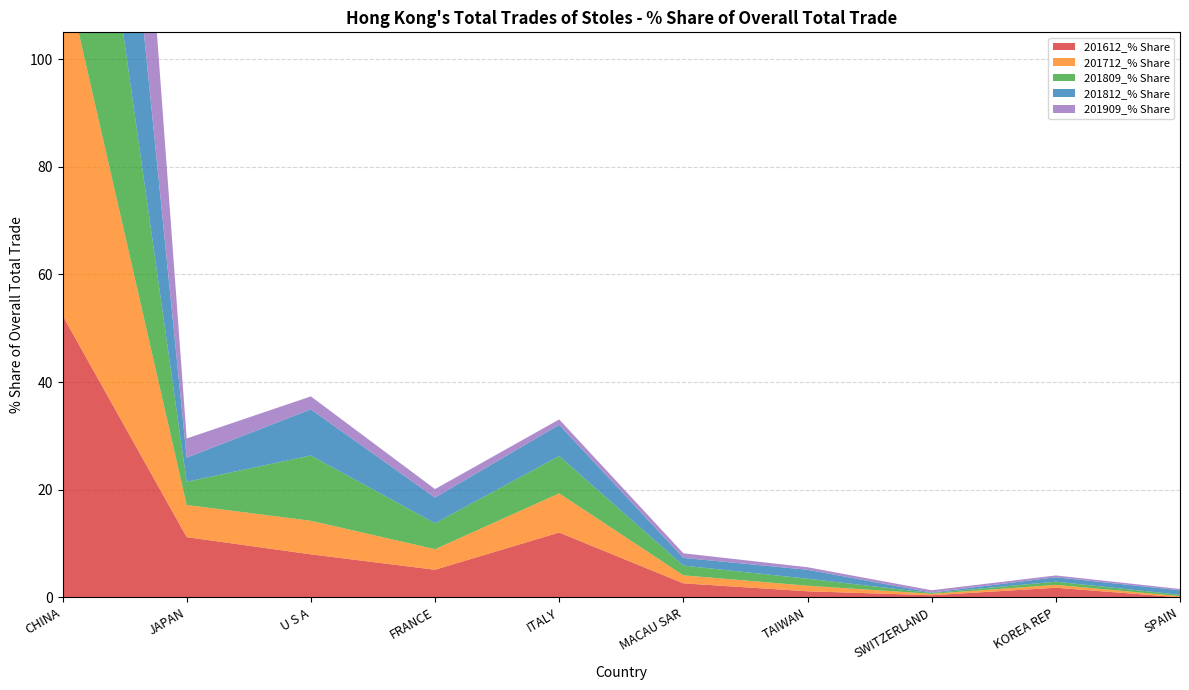

Reading left to right, what are all the values shown in this chart?

201612_% Share: 52.4	11.2	8.0	5.1	12.0	2.6	1.1	0.4	1.8	0.0
201712_% Share: 65.7	6.0	6.2	3.8	7.3	1.5	1.0	0.3	0.5	0.2
201809_% Share: 66.4	4.3	12.1	4.8	6.9	1.8	1.3	0.1	0.6	0.3
201812_% Share: 70.6	4.5	8.6	4.8	5.8	1.4	1.7	0.1	0.8	0.8
201909_% Share: 88.7	3.6	2.4	1.6	1.0	0.9	0.5	0.4	0.3	0.2